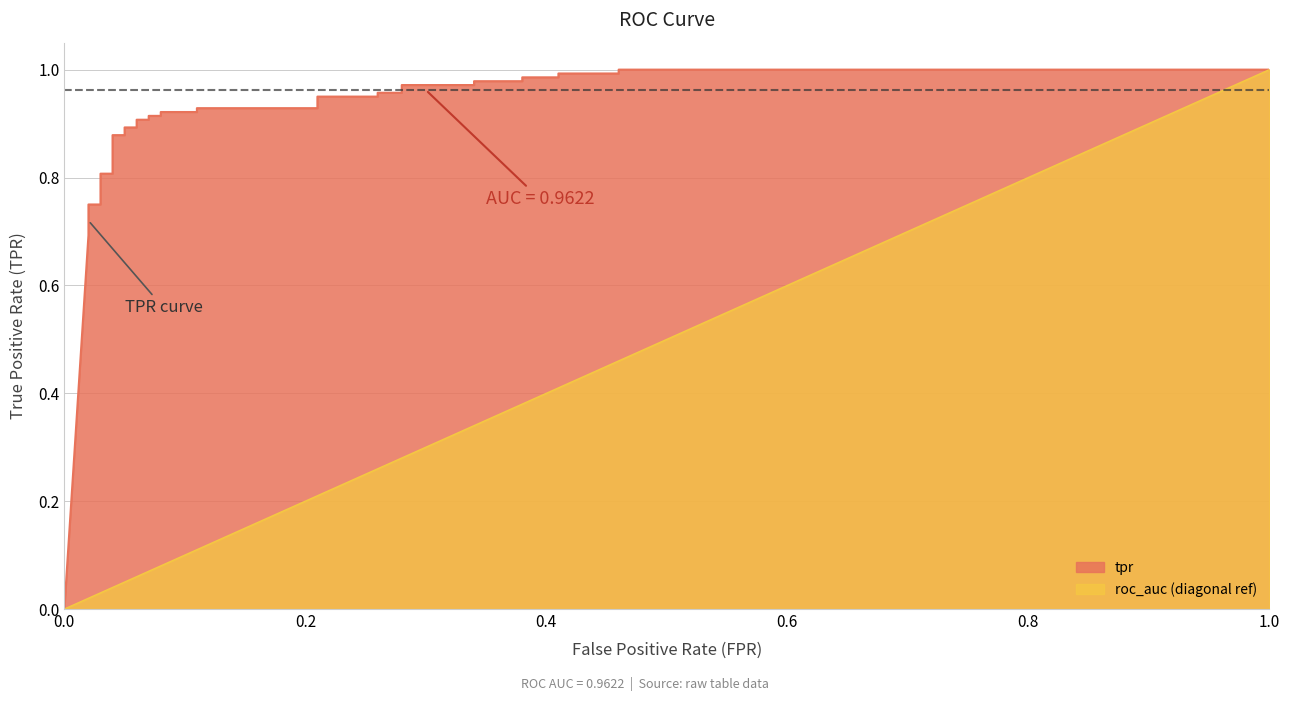

Reading left to right, what are all the values shown in this chart?

fpr: 0.0	0.0	0.0	0.0	0.0	0.0	0.0	0.0	0.0	0.1	0.1	0.1	0.1	0.1	0.1	0.1	0.1	0.1	0.1	0.2	0.2	0.3	0.3	0.3	0.3	0.3	0.3	0.4	0.4	0.4	0.4	0.5	0.5	1.0
tpr: 0.0	0.7	0.7	0.7	0.8	0.8	0.8	0.8	0.9	0.9	0.9	0.9	0.9	0.9	0.9	0.9	0.9	0.9	0.9	0.9	0.9	0.9	1.0	1.0	1.0	1.0	1.0	1.0	1.0	1.0	1.0	1.0	1.0	1.0